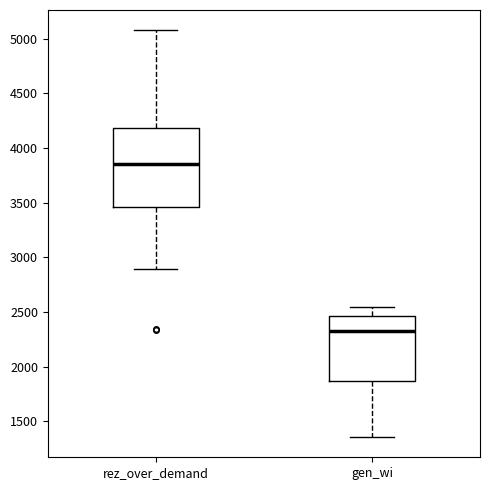

Reading left to right, transcribe this box plot: for each box, give where its median line is, the range the box spans, and where its two whiskers end, as read against the y-axis. The values are not printed on the chart, so give them approximately, as read against the axis.

rez_over_demand: median 3850, box 3450 to 4200, whiskers 2900 to 5100
gen_wi: median 2300, box 1850 to 2450, whiskers 1350 to 2550